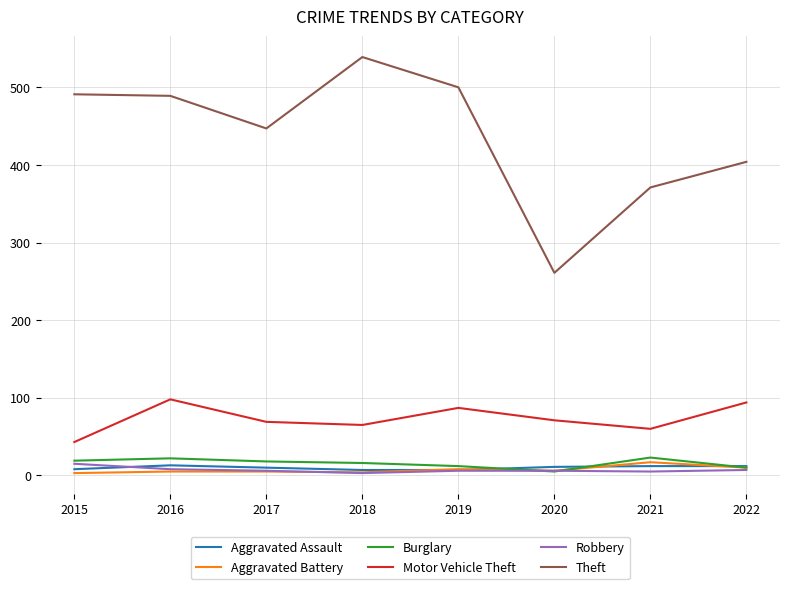

The value of Motor Vehicle Theft at 2021 is 60. True or false?

True